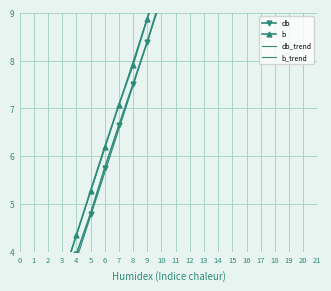

At which category is the sum across all series the highest?

20